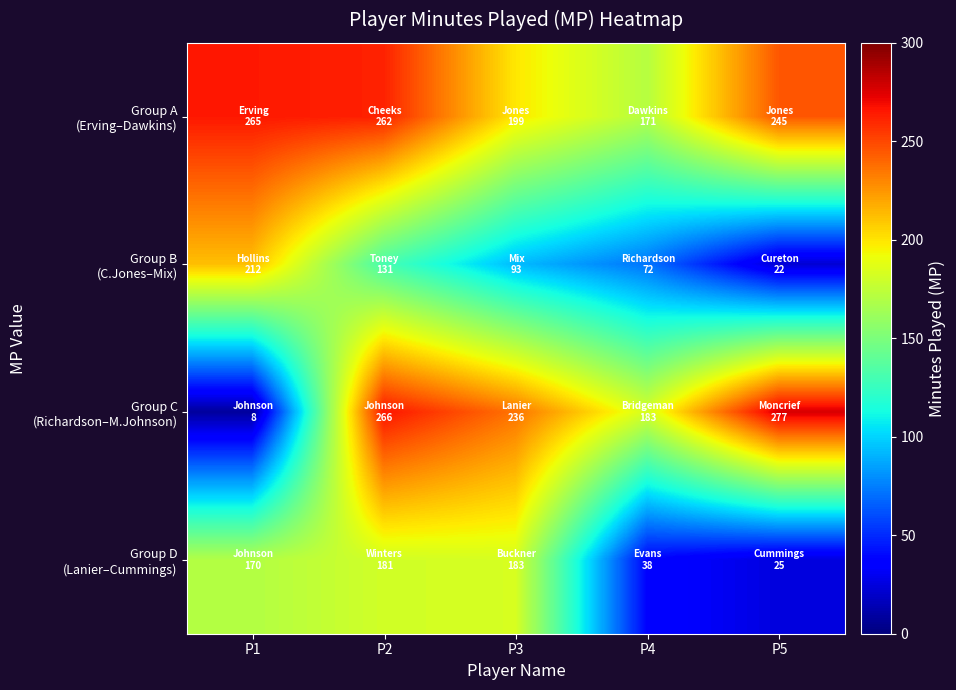

Which series has the largest total across all categories?

Group A (Erving–Dawkins)